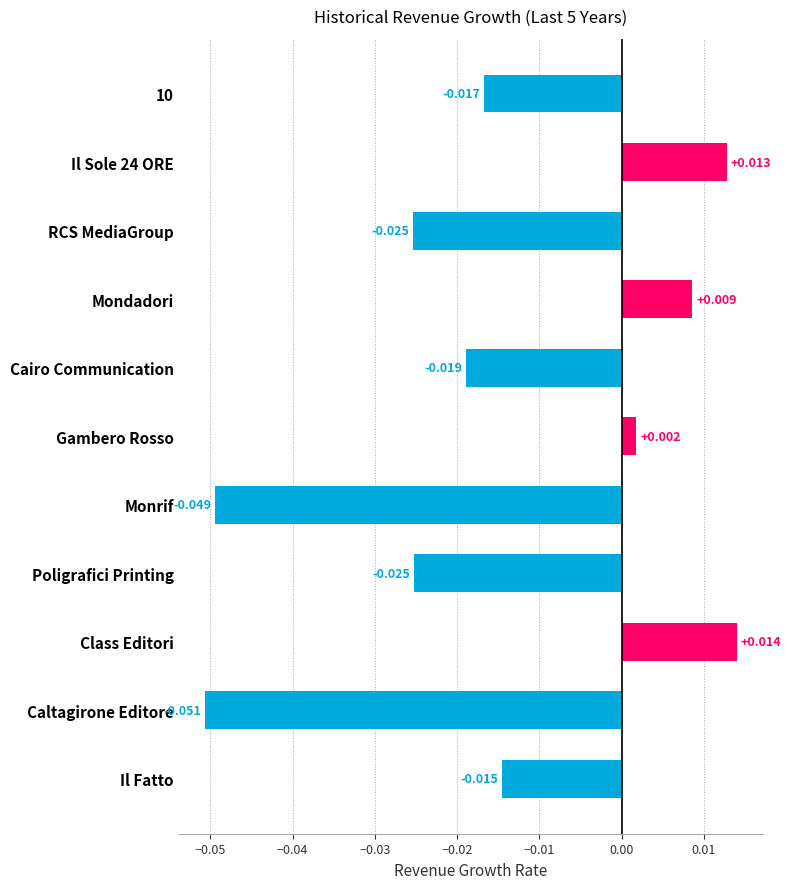

What is the label of the 10th bar from the top?

Caltagirone Editore